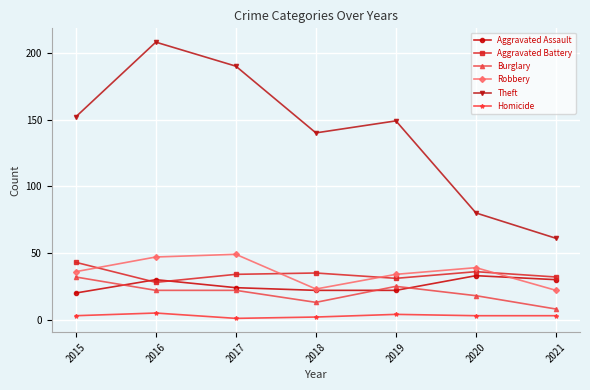

In Robbery, how many points are lower than both neighbors (excluding endpoints)?

1